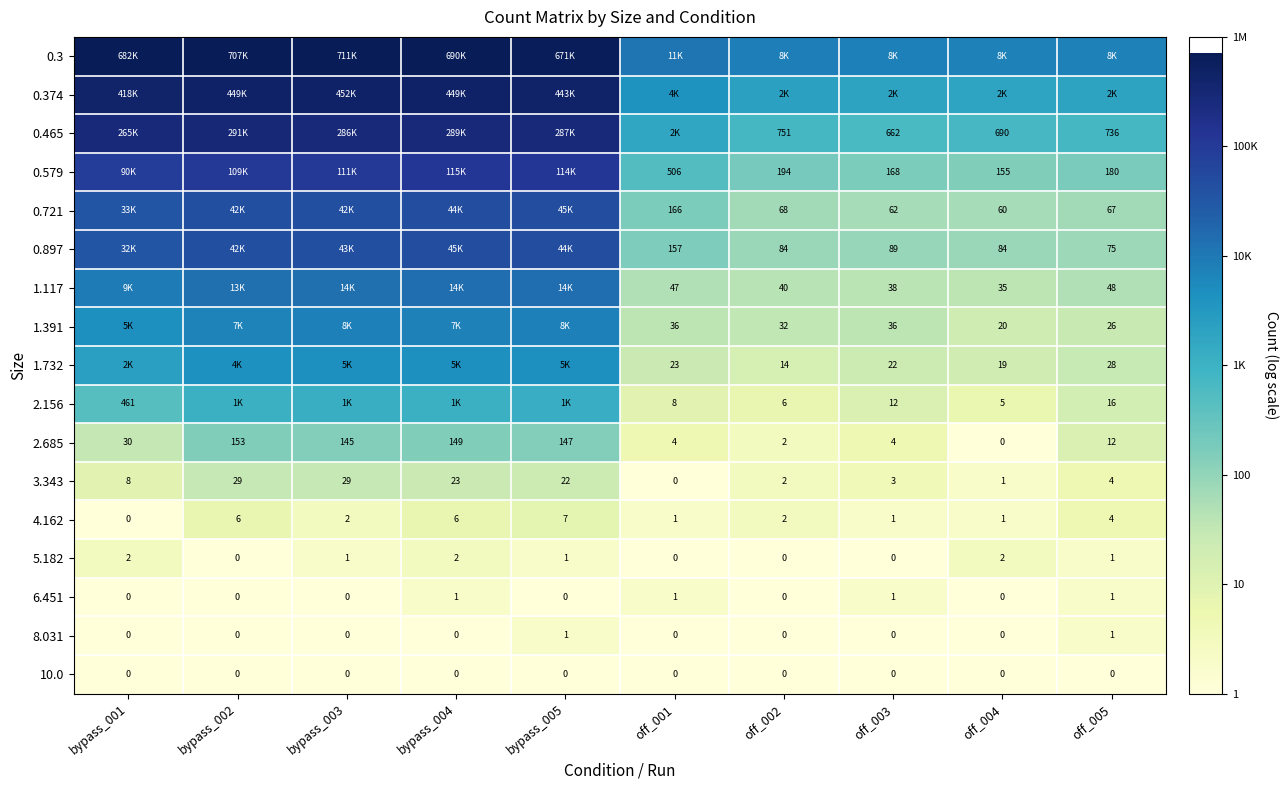

Which label corresponds to the largest value in the chart?

bypass_003